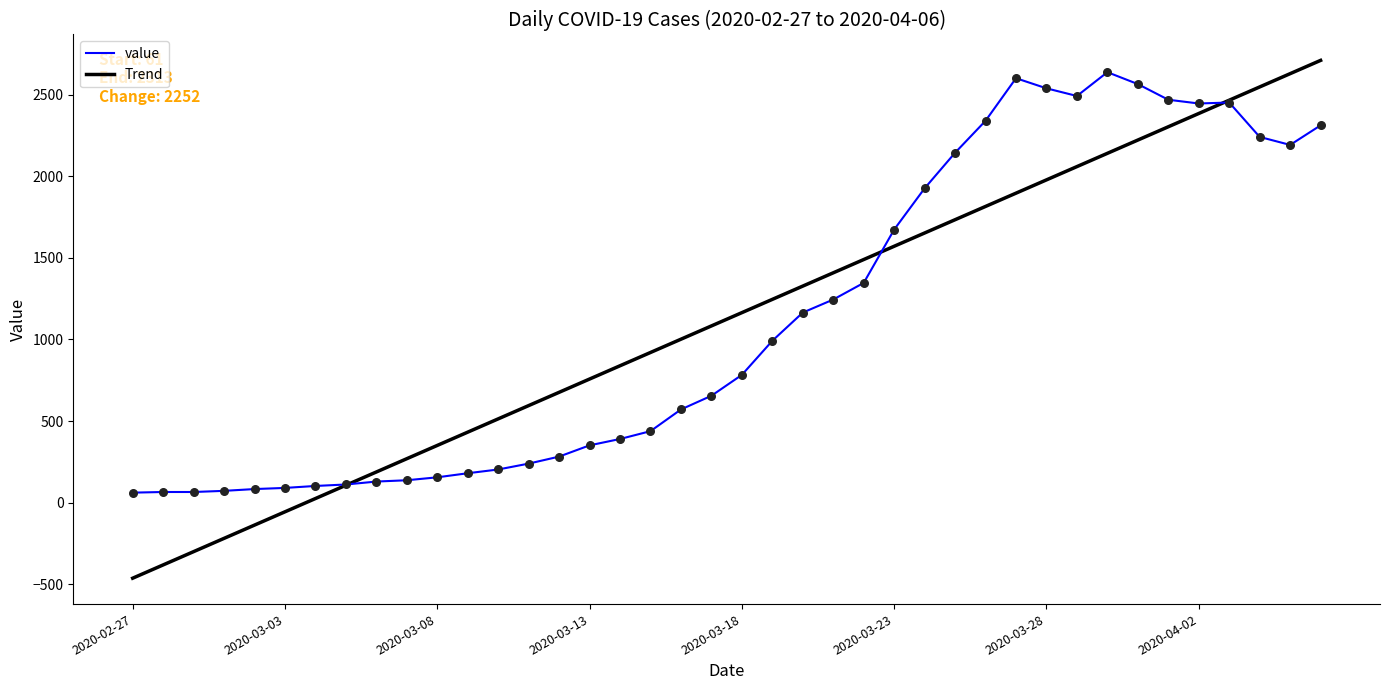

What is the lowest value of the Trend series?

-463.5